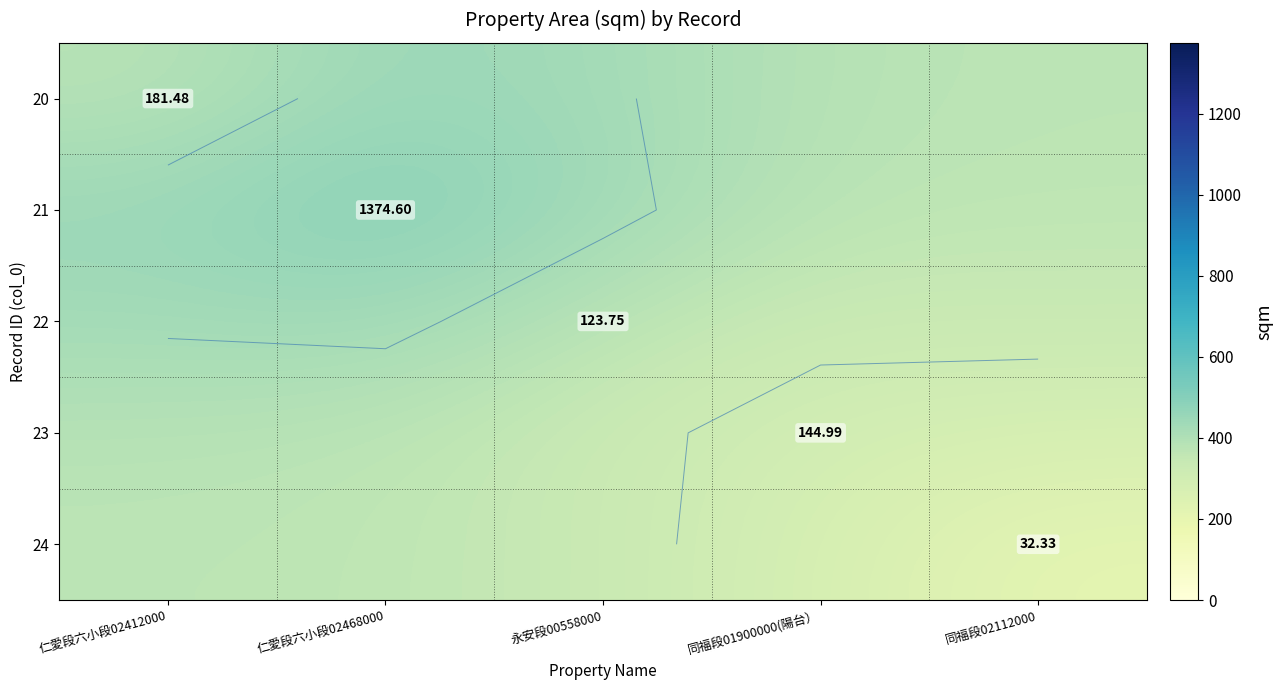

Which series has the largest range (max minus min)?

24